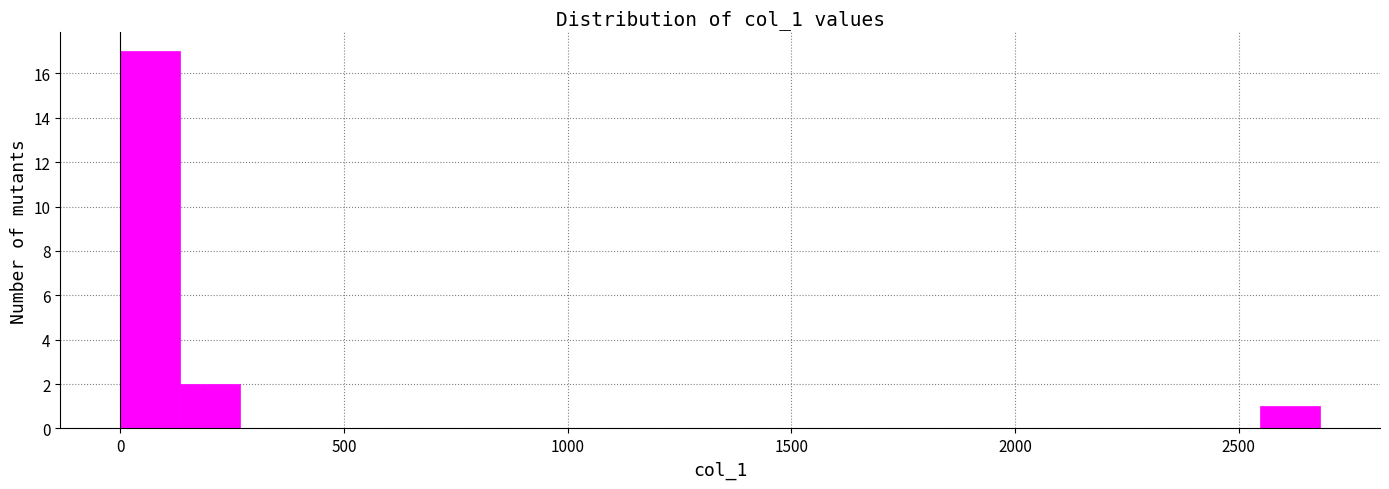

Around what value on the x-axis is the tallest bar? Give the approximate position of its centre, as read against the axis.

50